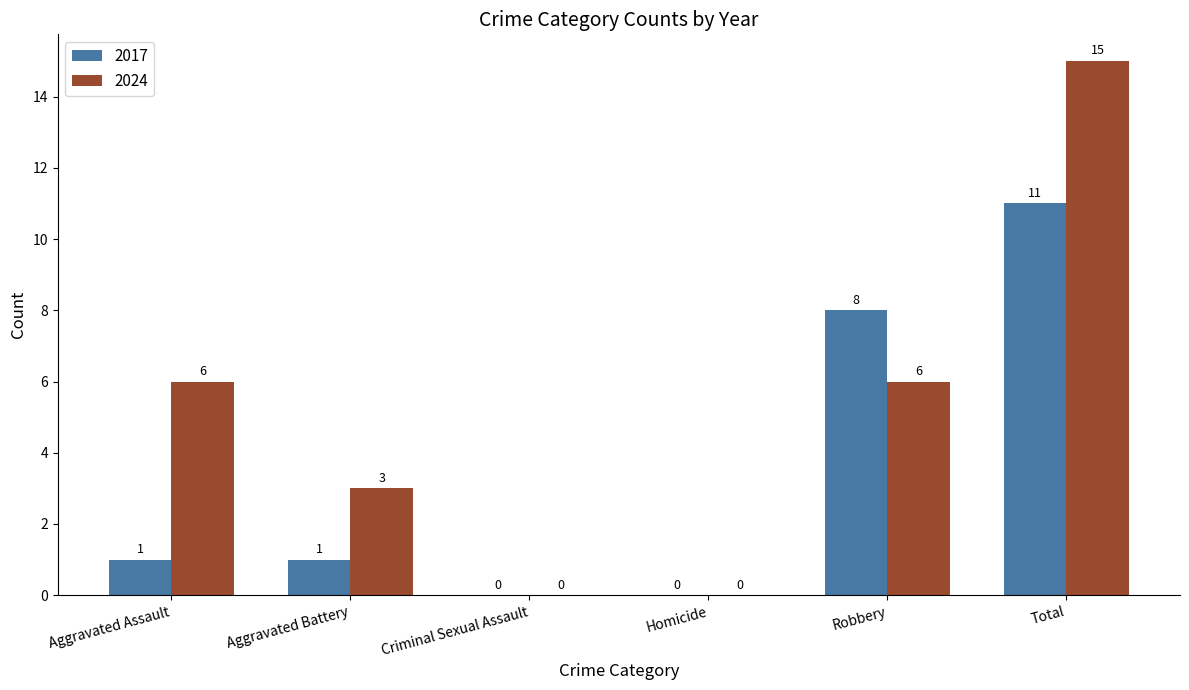

Which series has the largest total across all categories?

2024